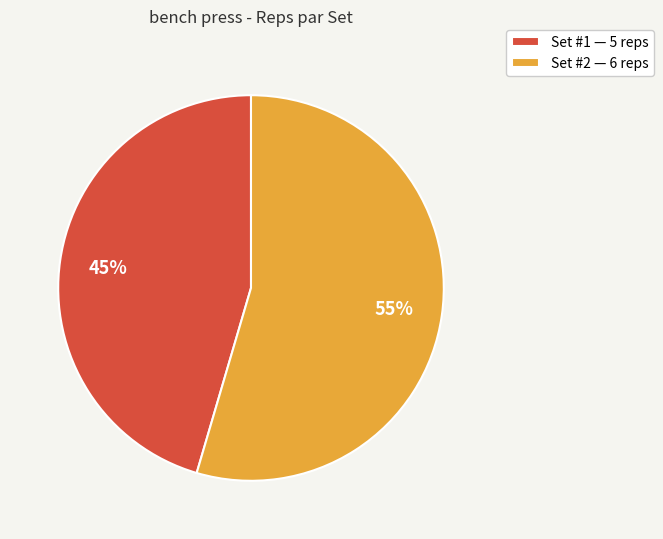

Rank the categories by value from lowest to highest.

Set #1 — 5 reps, Set #2 — 6 reps